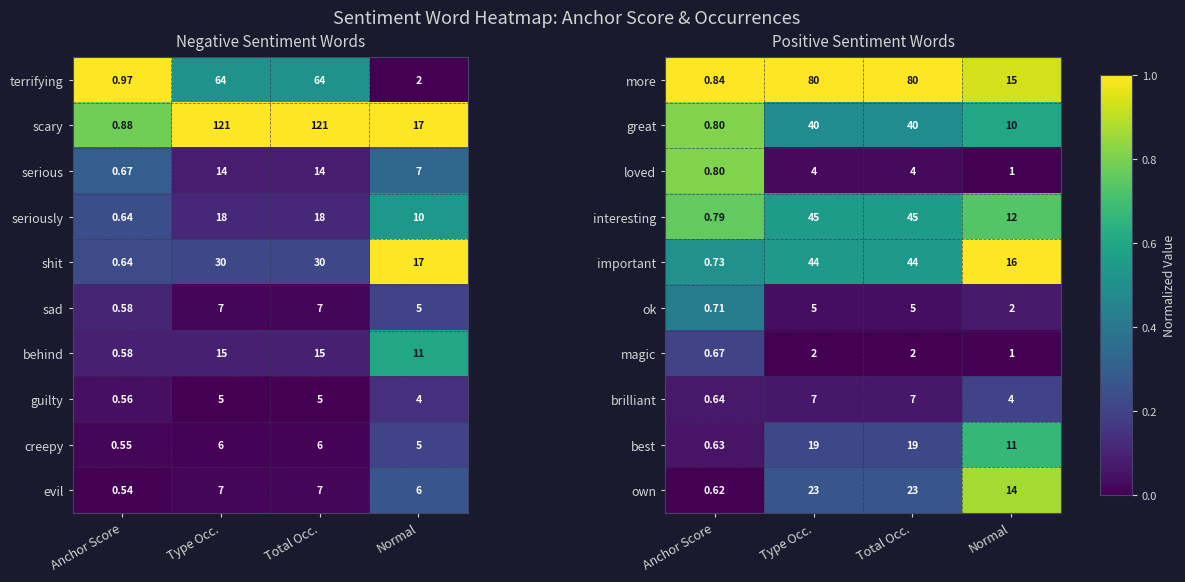

Is the value of important at Normal greater than the value of best at Type Occ.?

No